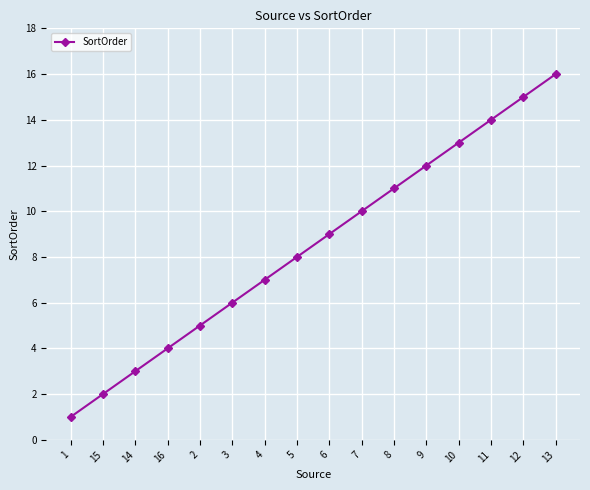

The value at 7 is 10. True or false?

True